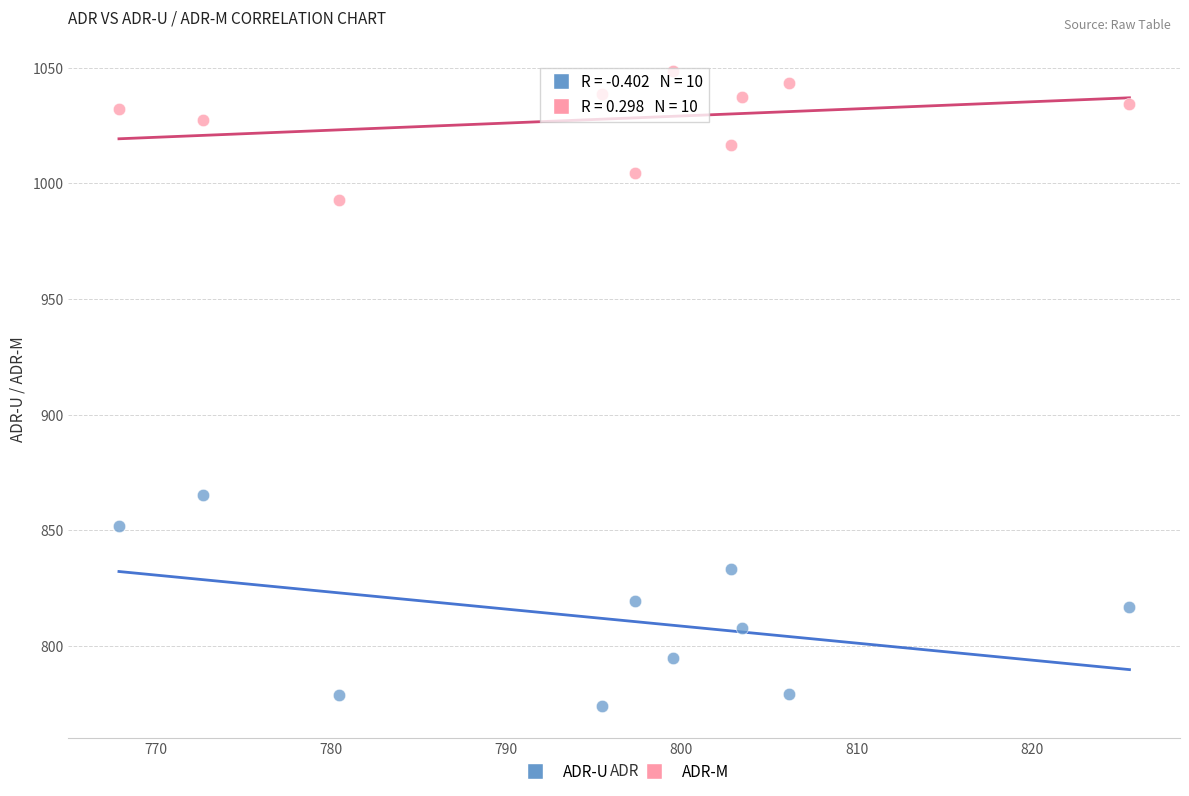

Which series contains the highest Y value?

ADR-M